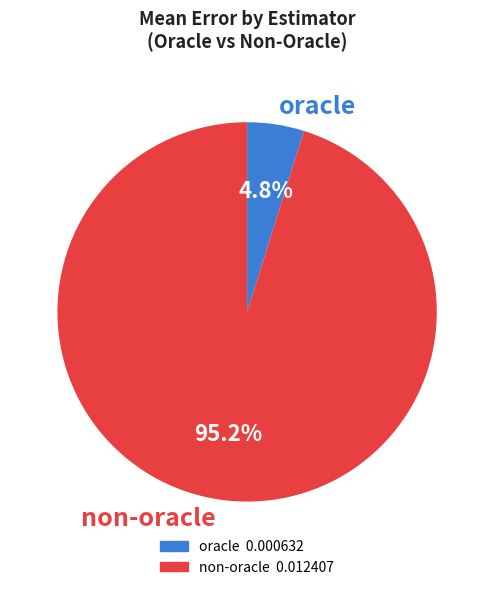

To the nearest percent, what is the difference between the largest and smallest slice percentages?

90%